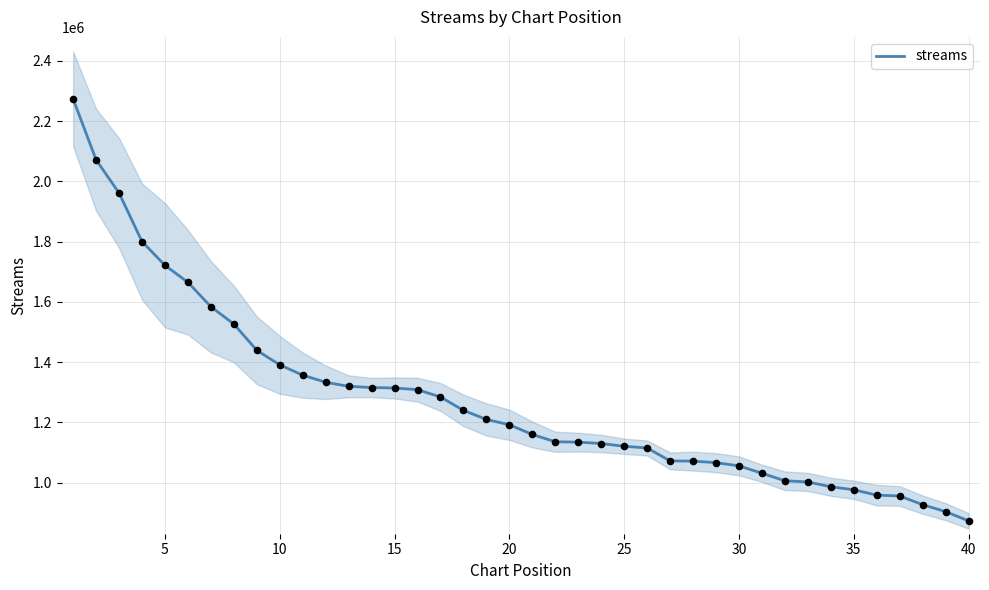

What is the minimum value for streams?

872701